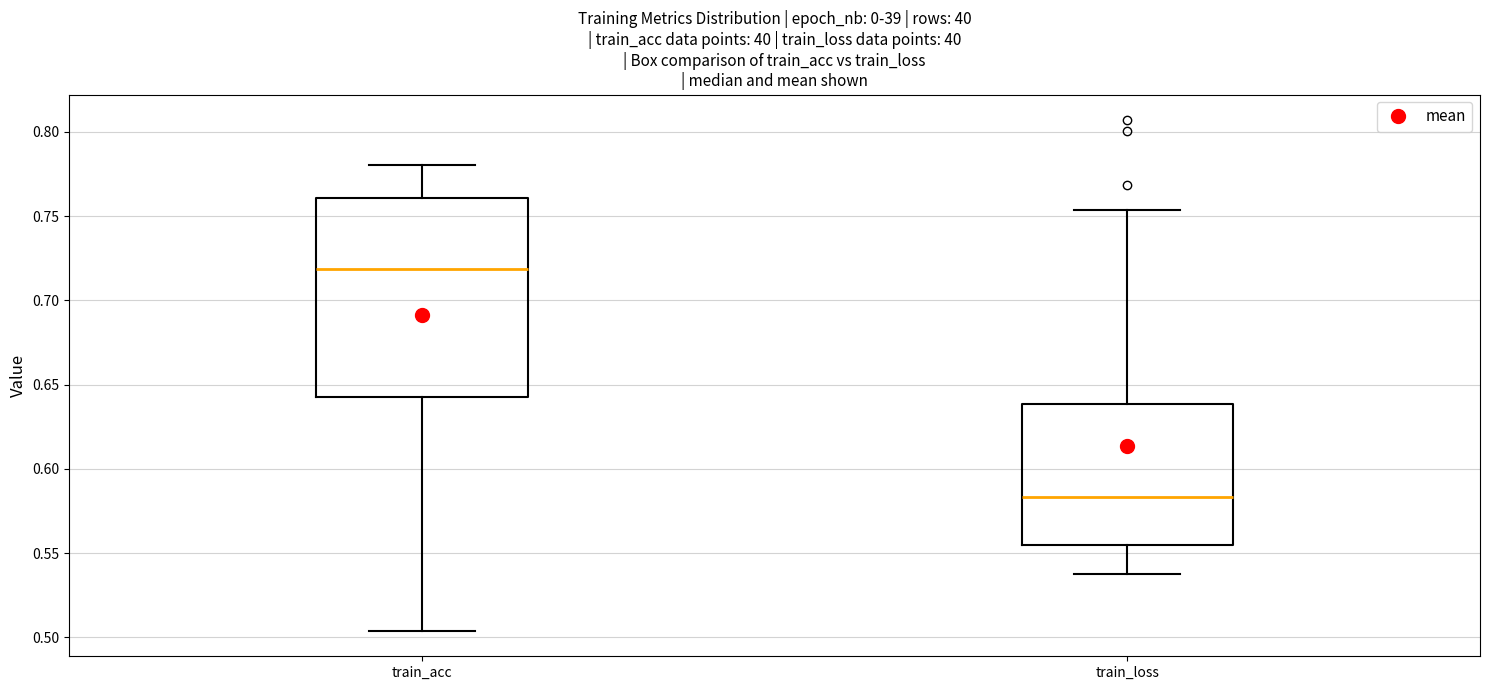

Which box's median line is the lowest?

train_loss